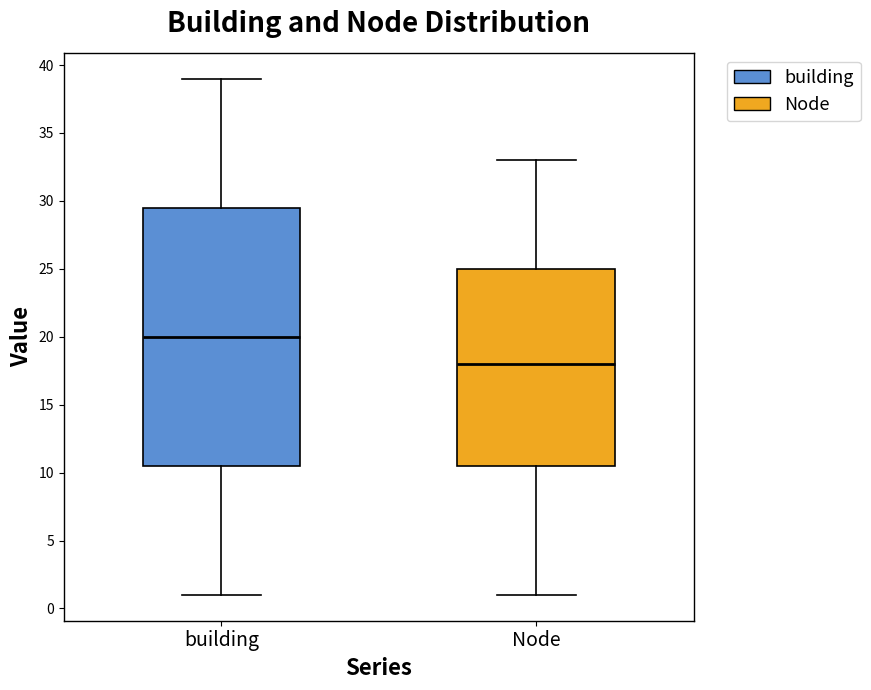

Which box's median line is the highest?

building